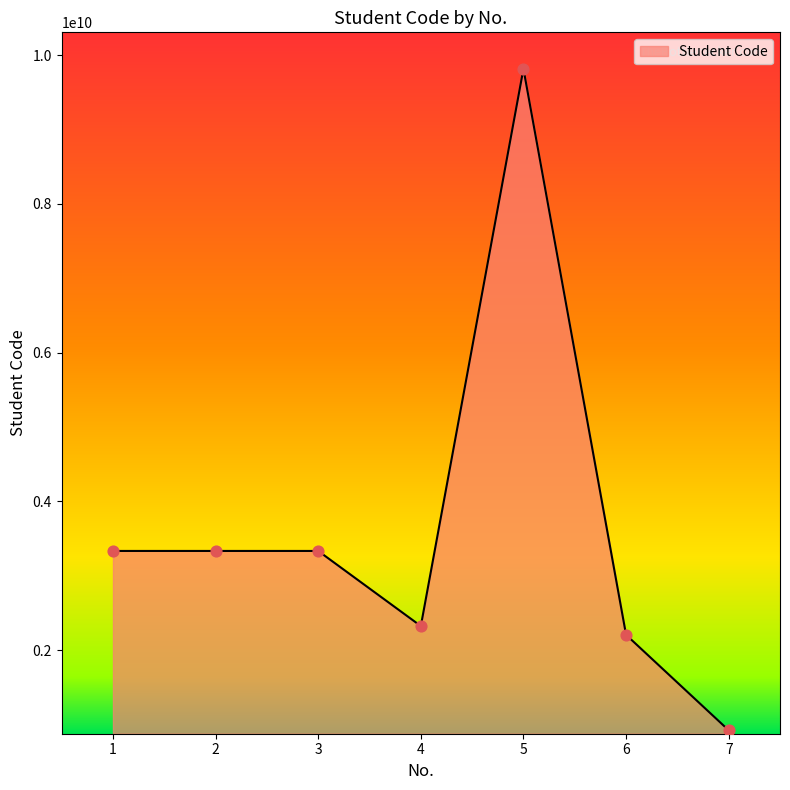

Which has a higher value, 2 or 5?

5